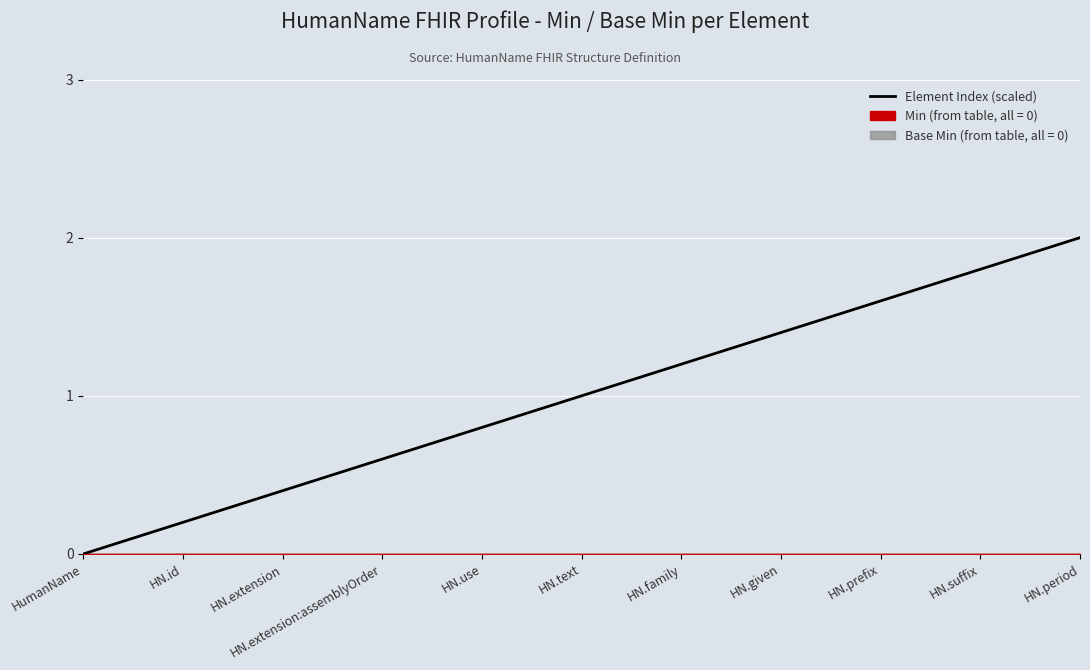

Which has a higher value, HN.id or HN.family?

HN.family